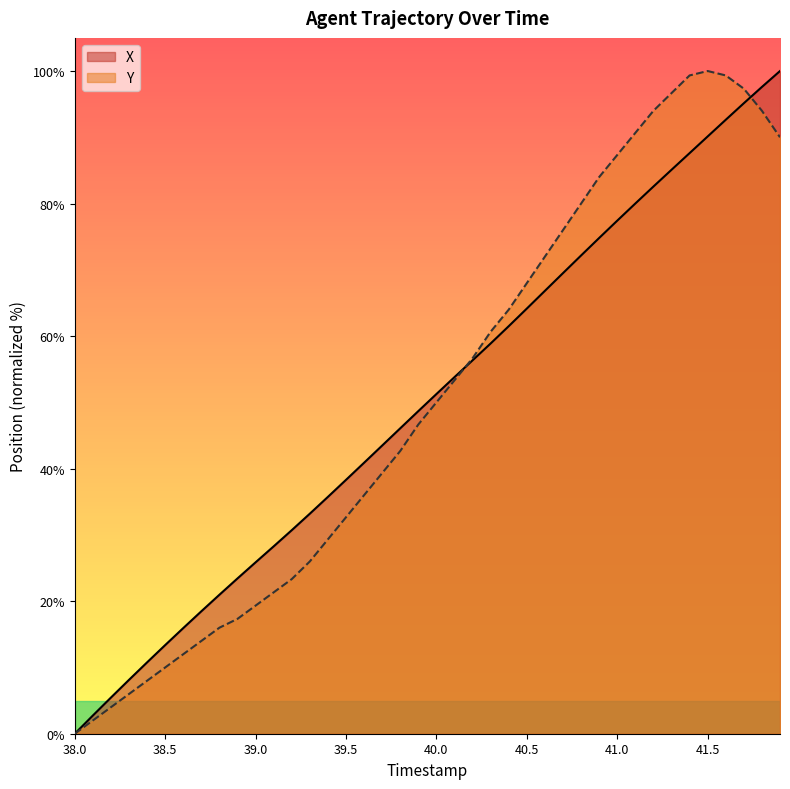

True or false: Y has more than 2 interior local peaks.

False